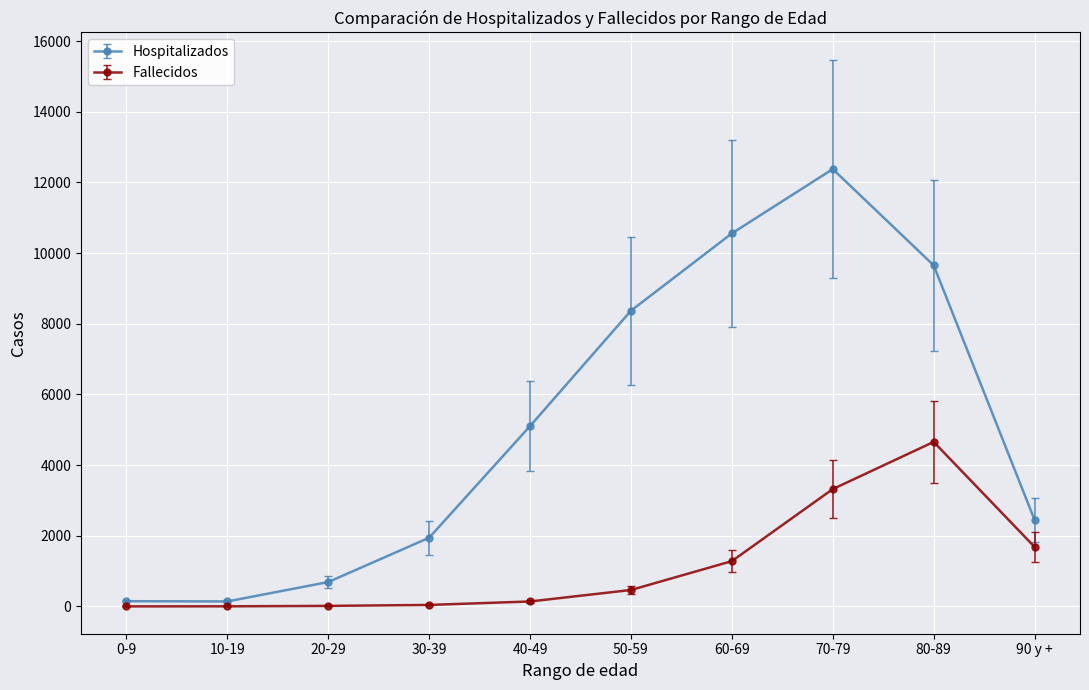

Rank the series by their average value, from highest to lowest.

Hospitalizados, Fallecidos